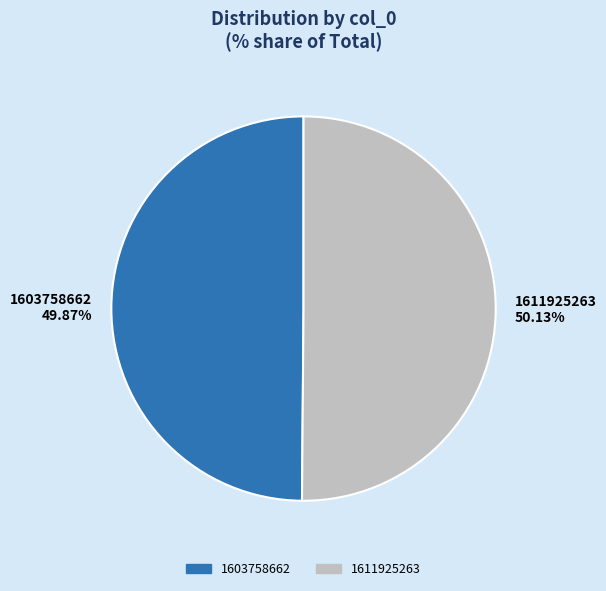

What portion of the pie excludes 1603758662?

50.1%